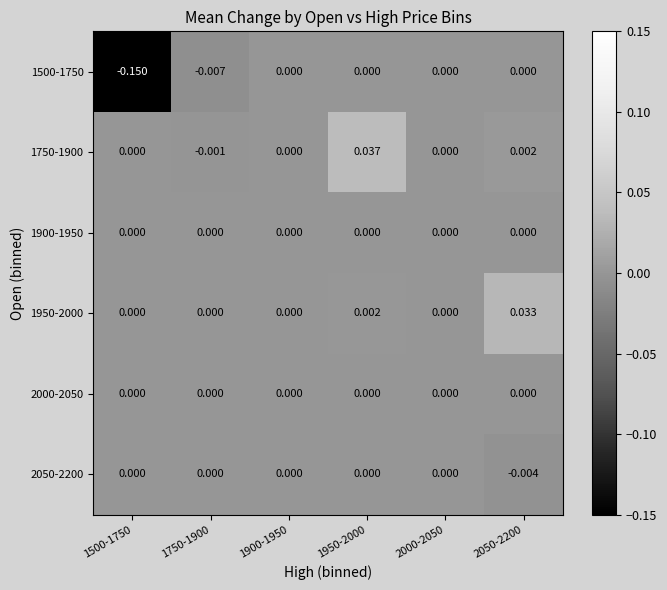

Which series changed the most between 2000-2050 and 2050-2200?

1950-2000